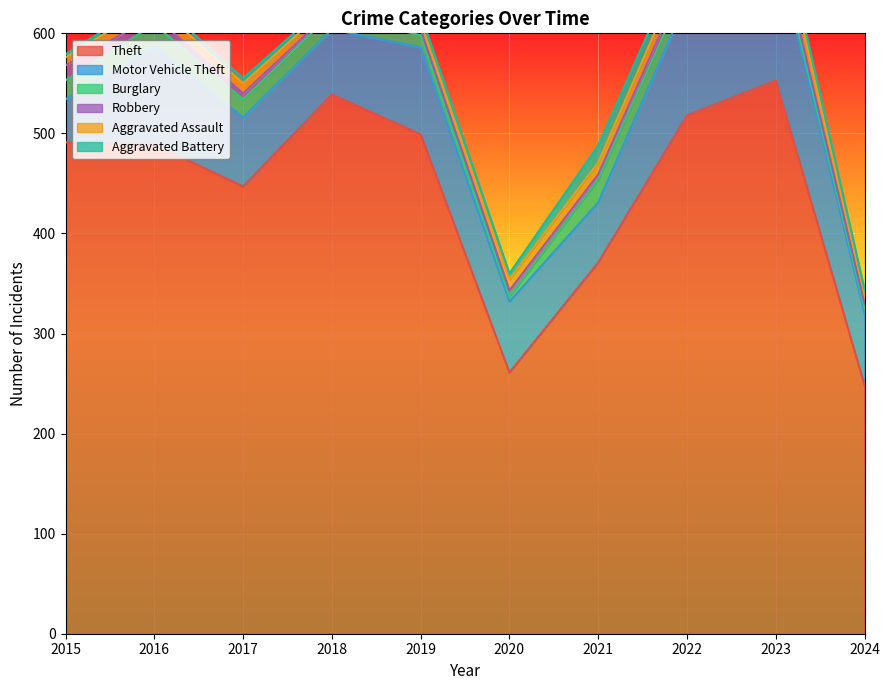

At which label does Aggravated Battery first exceed 6?

2019